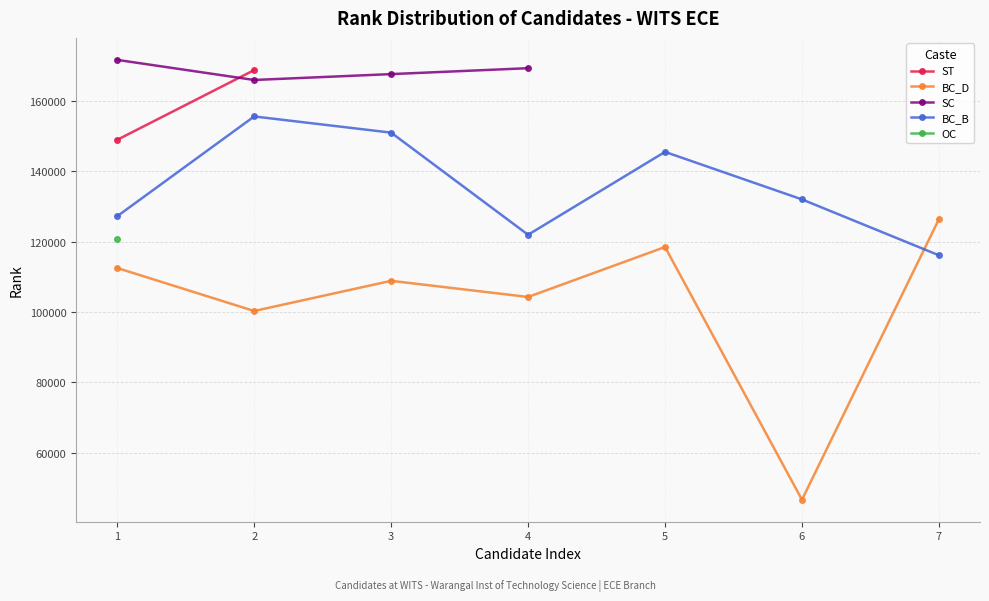

Does the chart display data point markers on the line(s)?

Yes